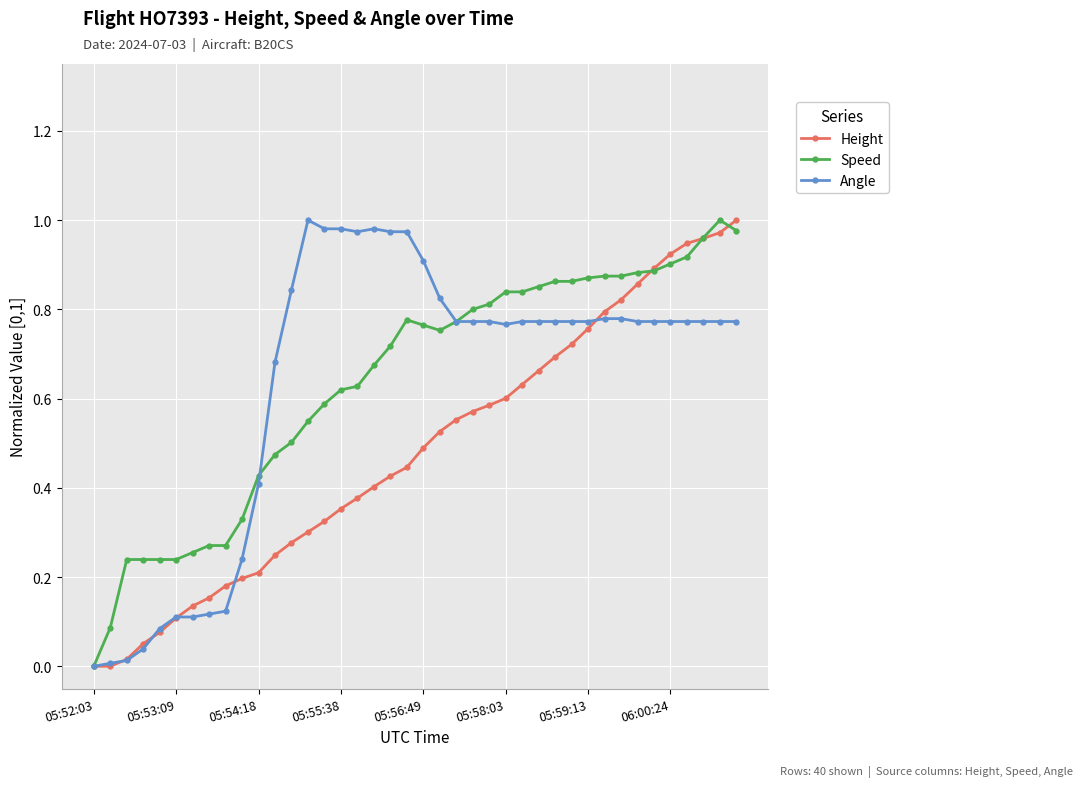

How many distinct data groups are displayed?

3